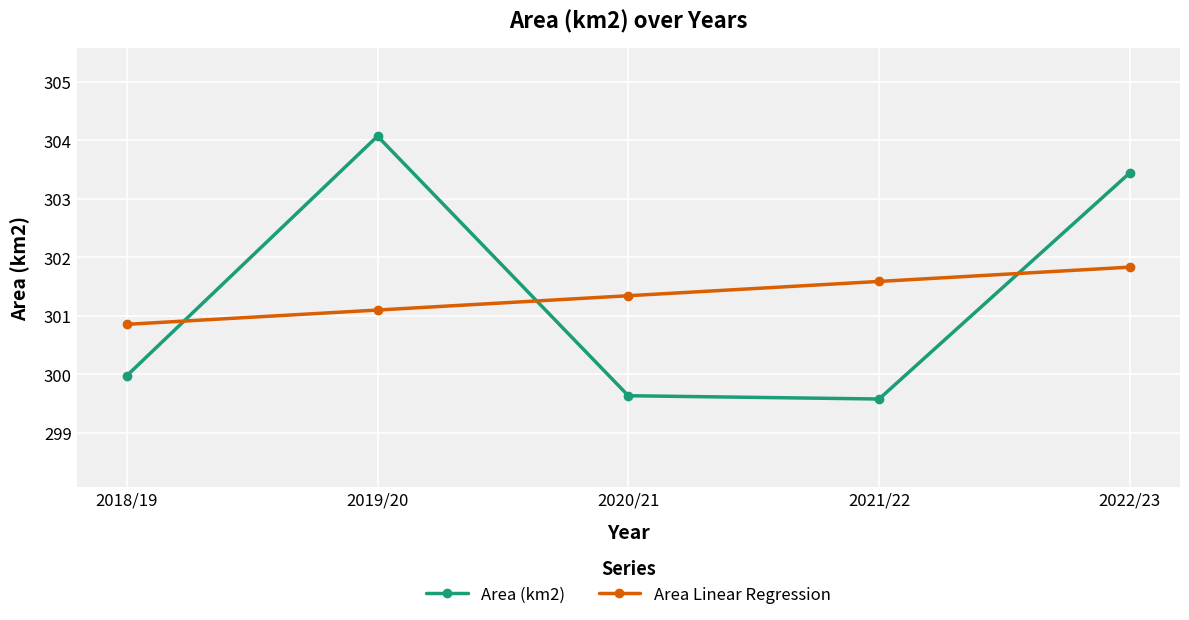

What is the average value of the Area Linear Regression series?

301.3